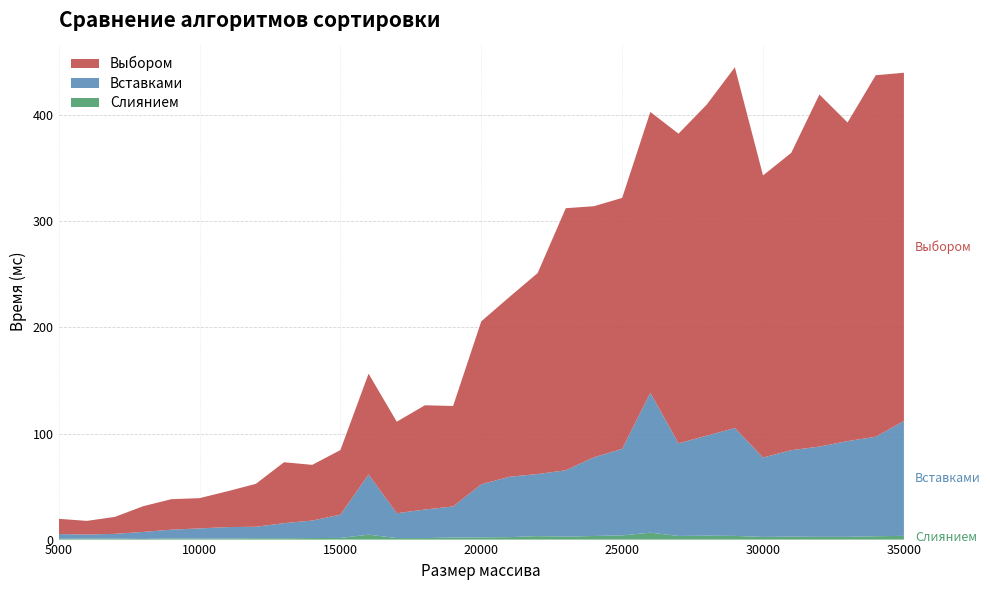

Reading left to right, extract all data points from this chart.

Слиянием: 5000=0.7	6000=0.9	7000=0.9	8000=0.6	9000=1.1	10000=0.9	11000=1.0	12000=1.3	13000=1.3	14000=1.4	15000=1.6	16000=4.6	17000=1.4	18000=1.4	19000=1.9	20000=2.1	21000=2.3	22000=3.3	23000=2.8	24000=3.4	25000=4.0	26000=6.5	27000=3.4	28000=3.7	29000=3.5	30000=2.5	31000=2.8	32000=2.6	33000=2.6	34000=3.2	35000=3.5
Вставками: 5000=4.5	6000=3.9	7000=4.5	8000=6.6	9000=8.3	10000=9.6	11000=10.8	12000=10.8	13000=14.2	14000=16.5	15000=21.9	16000=56.8	17000=23.4	18000=26.9	19000=29.3	20000=50.1	21000=56.9	22000=58.5	23000=62.6	24000=74.2	25000=81.6	26000=131.9	27000=87.3	28000=94.2	29000=101.7	30000=74.8	31000=81.5	32000=85.1	33000=90.2	34000=93.8	35000=108.3
Выбором: 5000=14.4	6000=12.8	7000=16.0	8000=24.2	9000=28.7	10000=28.5	11000=33.8	12000=40.5	13000=57.4	14000=52.5	15000=60.9	16000=95.0	17000=86.3	18000=98.3	19000=94.7	20000=153.6	21000=169.5	22000=189.5	23000=247.1	24000=236.7	25000=236.6	26000=264.7	27000=292.0	28000=312.1	29000=340.1	30000=266.0	31000=280.3	32000=331.9	33000=300.4	34000=340.8	35000=328.2